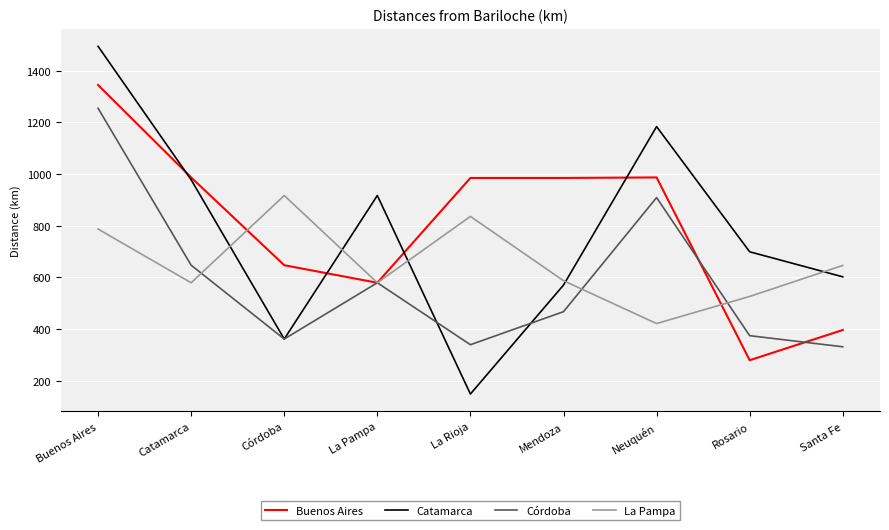

The value of La Pampa at Buenos Aires is 304. True or false?

False